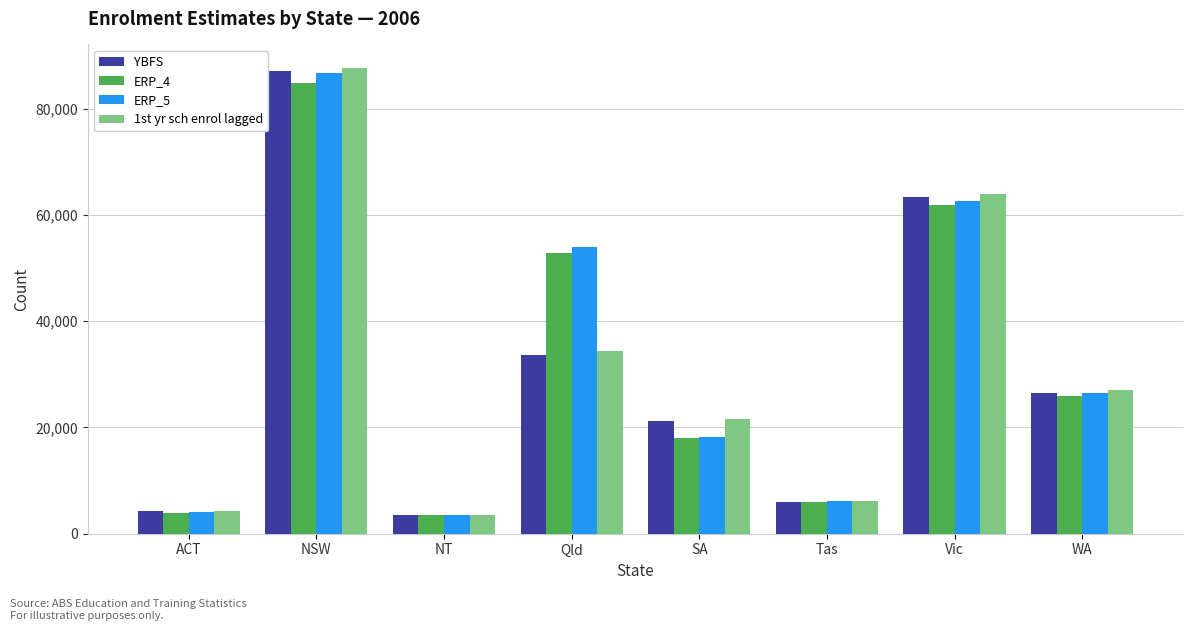

What is the sum of all ERP_4 values?

257014